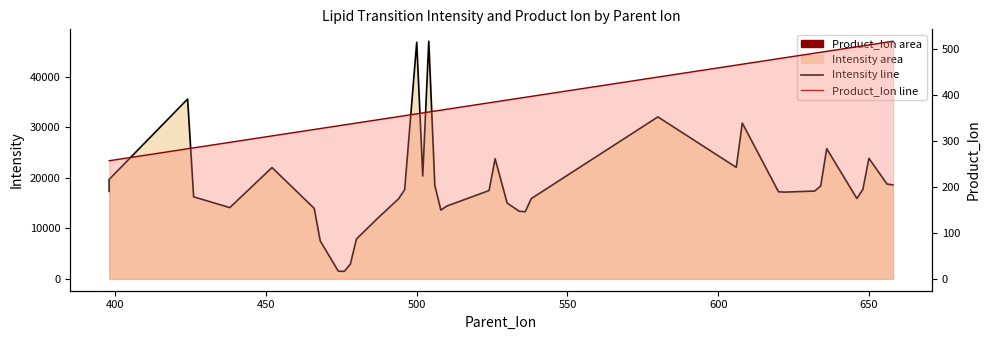

Rank the series at 650 from lowest to highest value.

Product_Ion, Intensity